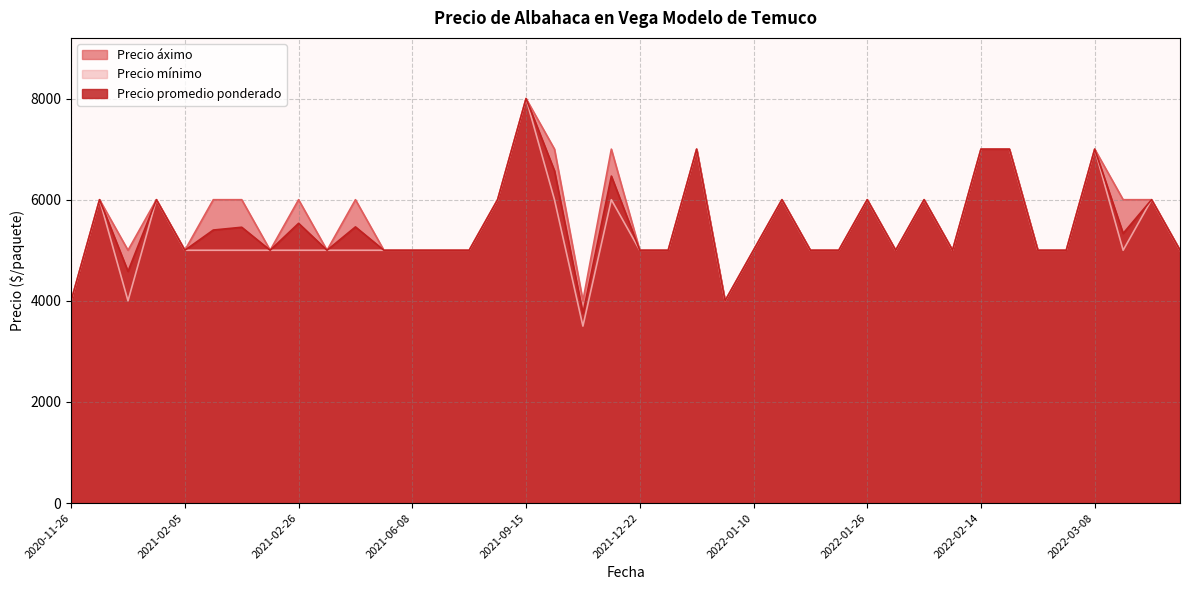

What are all the series names shown in the legend?

Precio áximo, Precio mínimo, Precio promedio ponderado